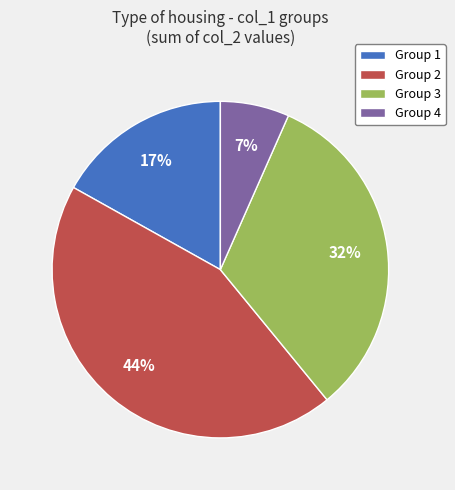

Which category has the smallest portion of the pie?

Group 4